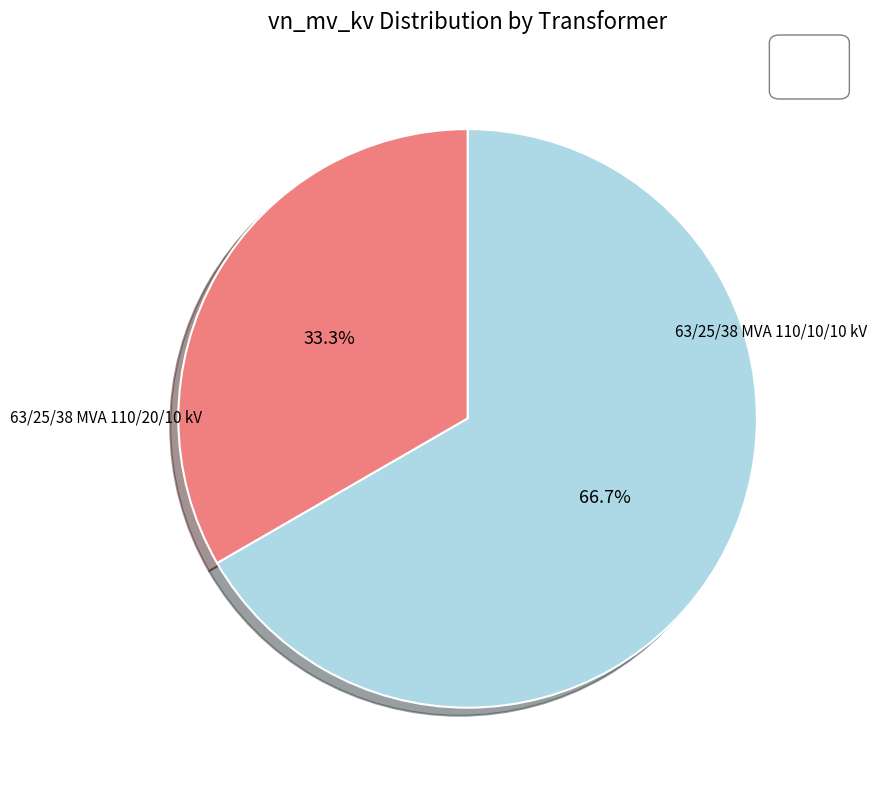

Combined, what portion of the pie is 63/25/38 MVA 110/10/10 kV and 63/25/38 MVA 110/20/10 kV?

100.0%